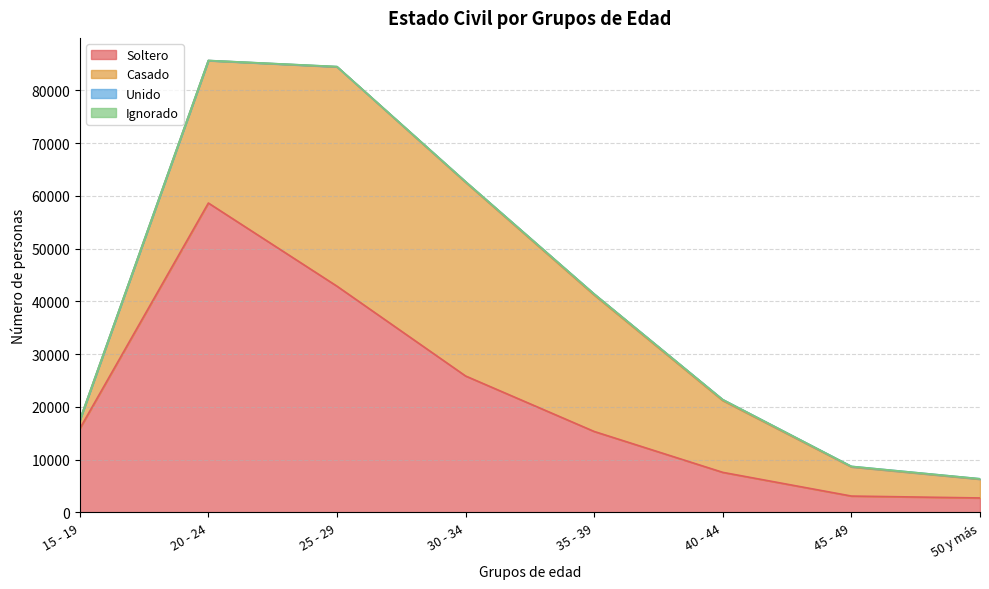

How many lines are shown in the chart?

4